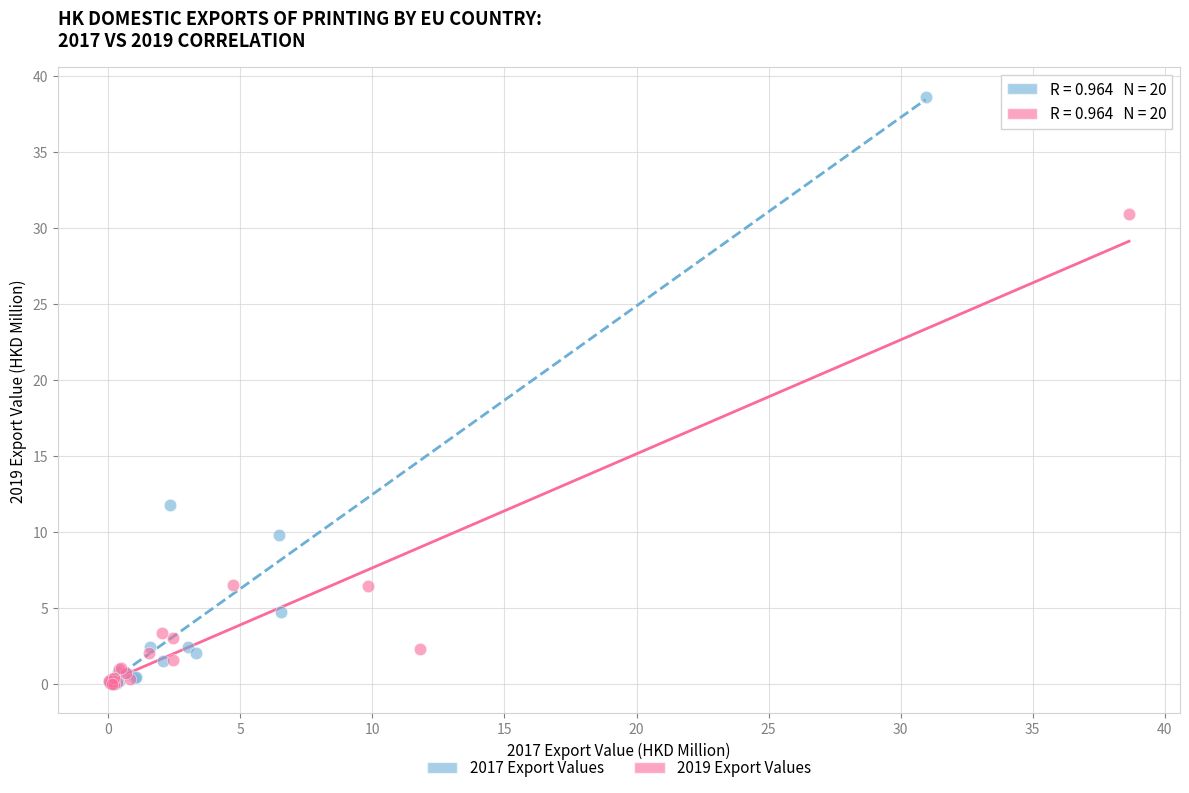

Which series contains the highest Y value?

2017 Export Values